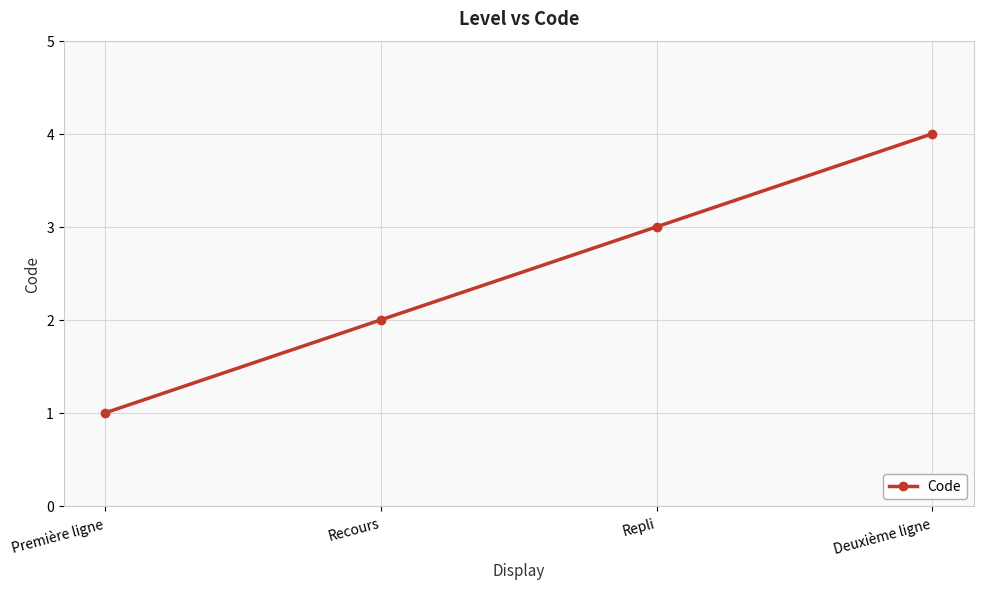

Which label corresponds to the smallest value in the chart?

Première ligne